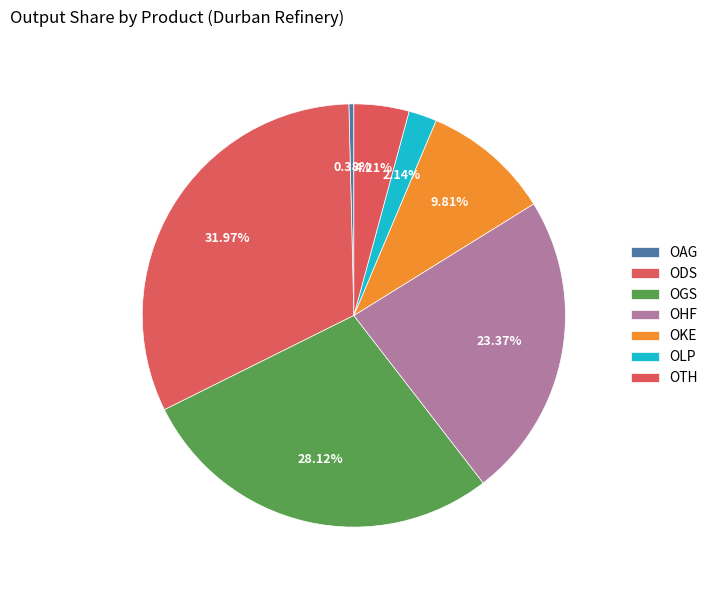

Is it true that OGS is 38% of the pie?

False